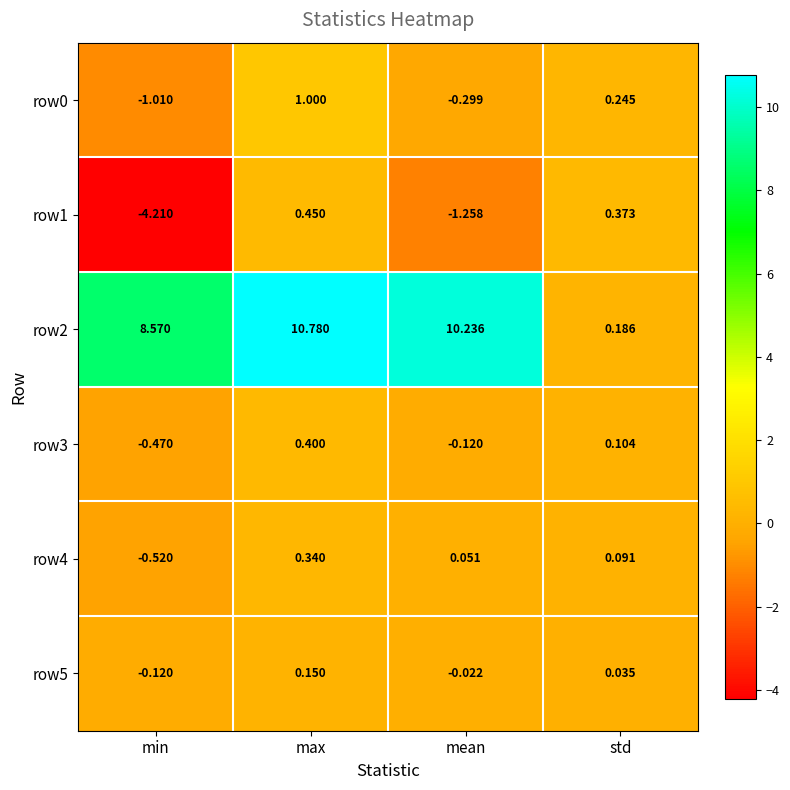

Rank the categories by row1 value from lowest to highest.

min, mean, std, max